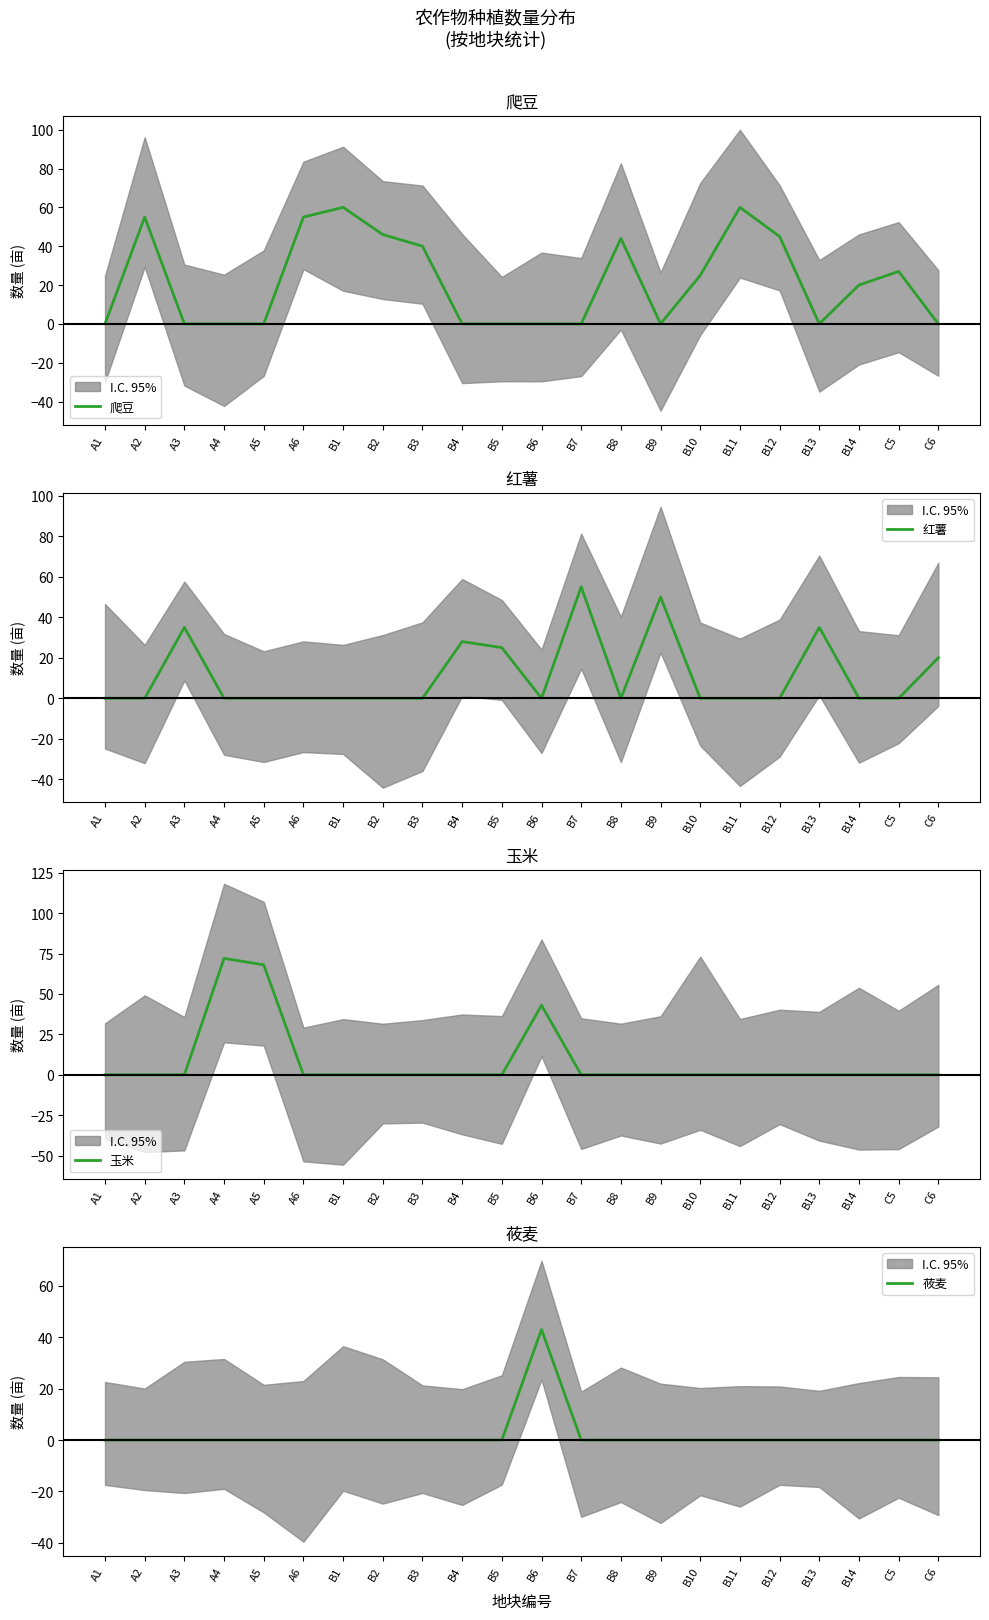

Which series changed the most between B13 and C5?

红薯